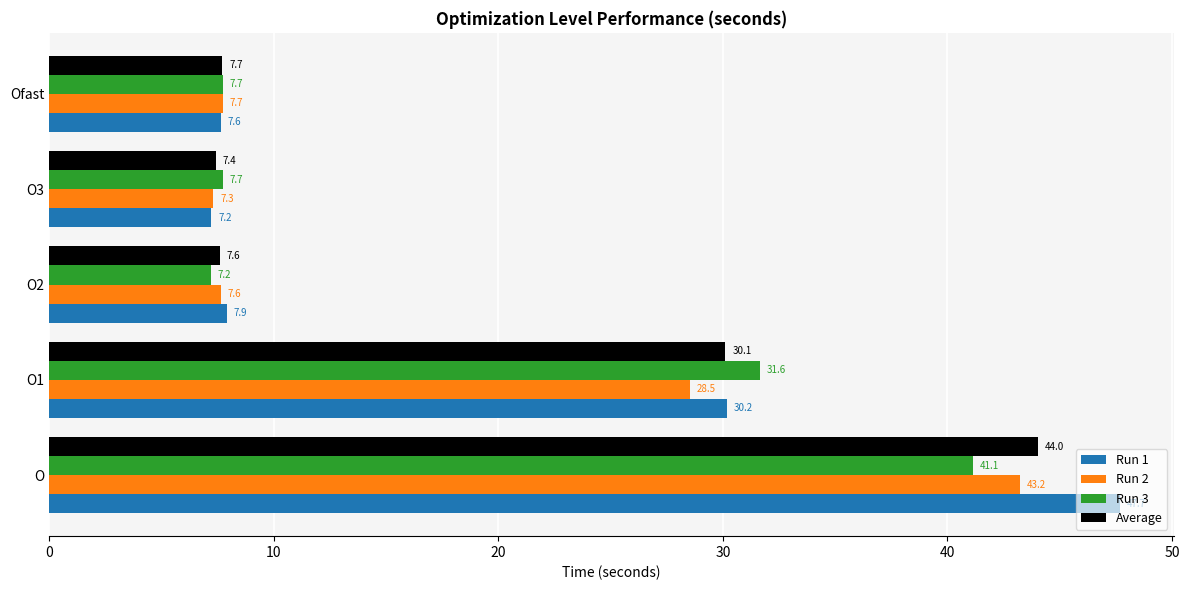

Which series has the largest total across all categories?

Run 1